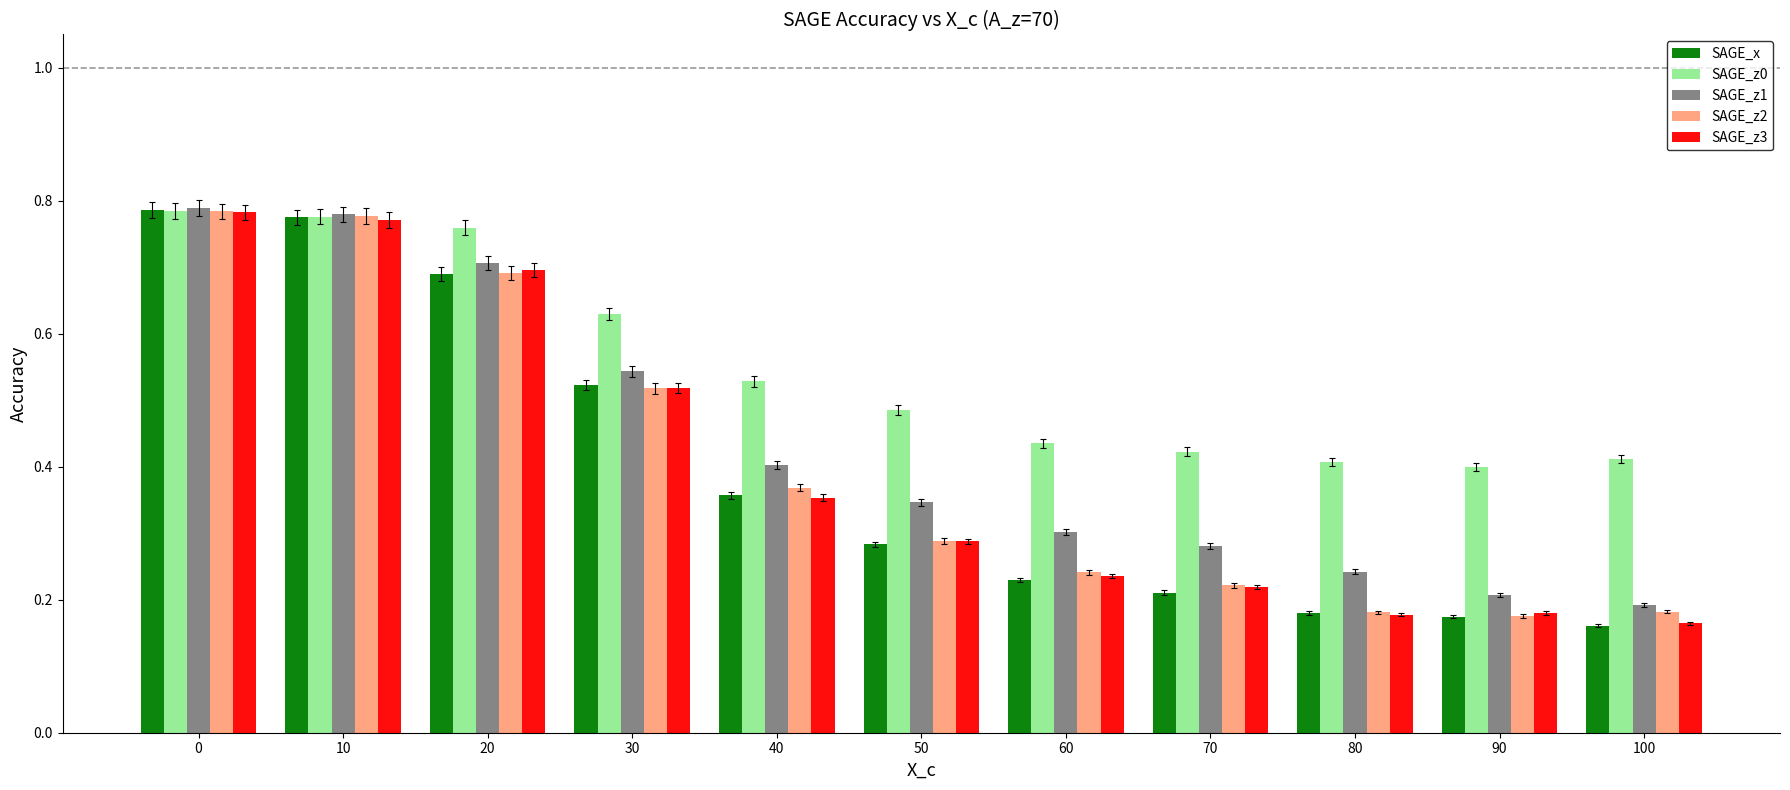

Which series changed the most between 60 and 90?

SAGE_z1